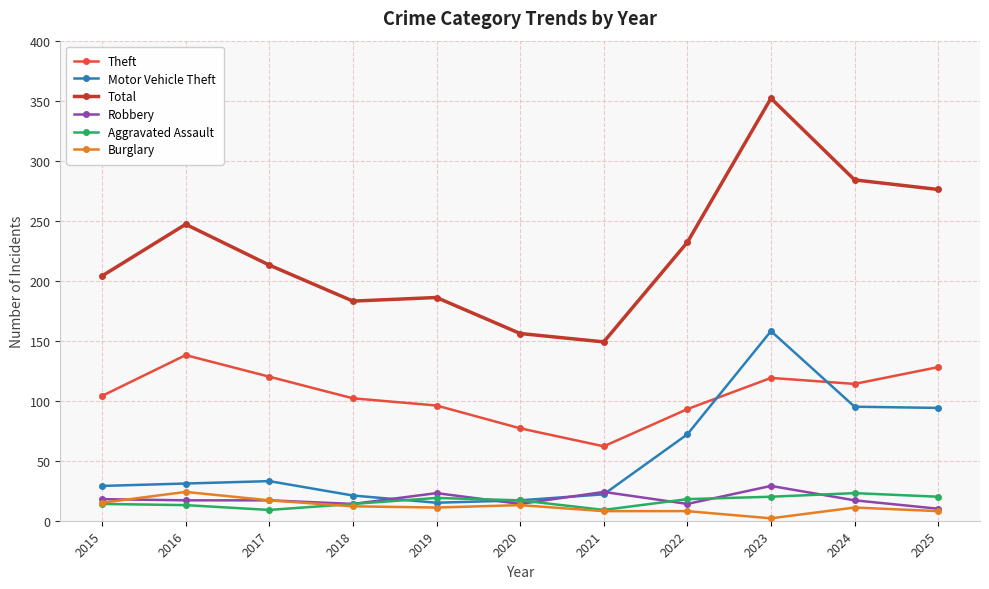

At which label does Total reach its peak?

2023